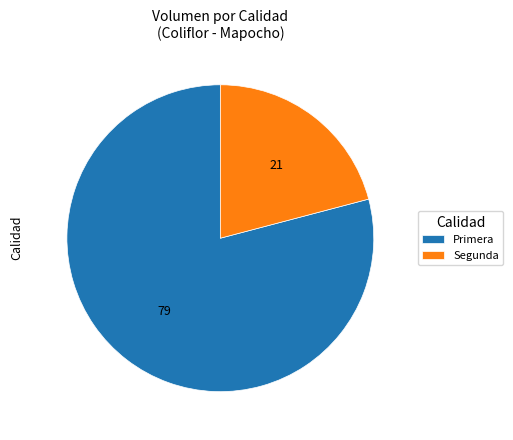

Is the sum of Segunda and Primera greater than half?

Yes